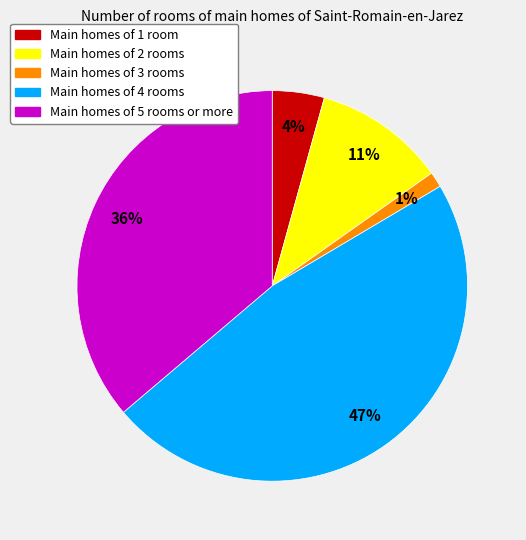

Is there a majority slice in this chart?

No